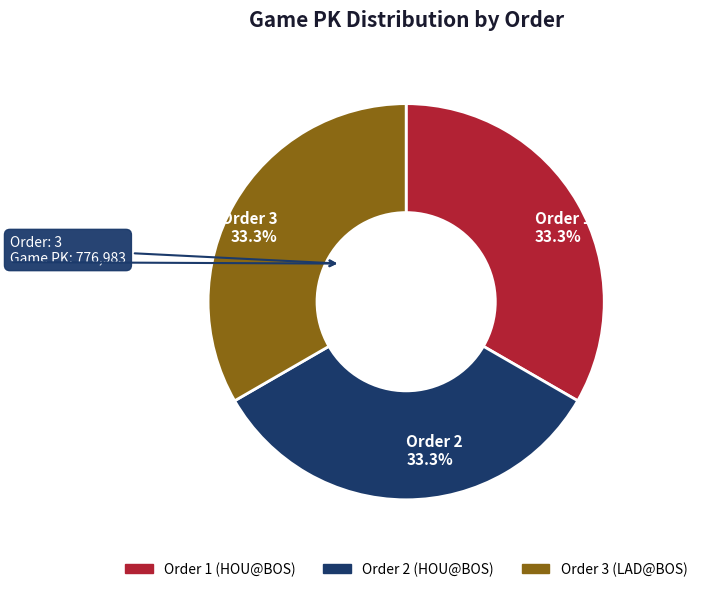

Combined, do Order 3 33.3% and Order 1 33.3% account for over 50%?

Yes